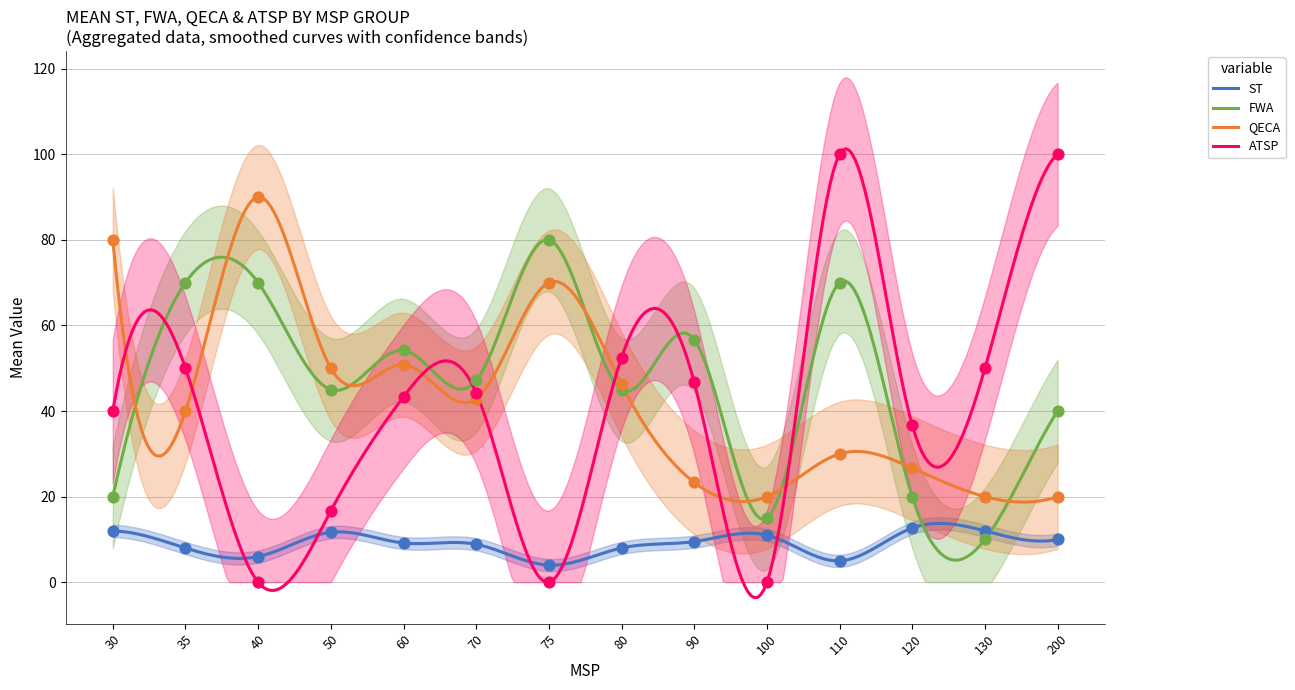

What are all the series names shown in the legend?

ST, FWA, QECA, ATSP